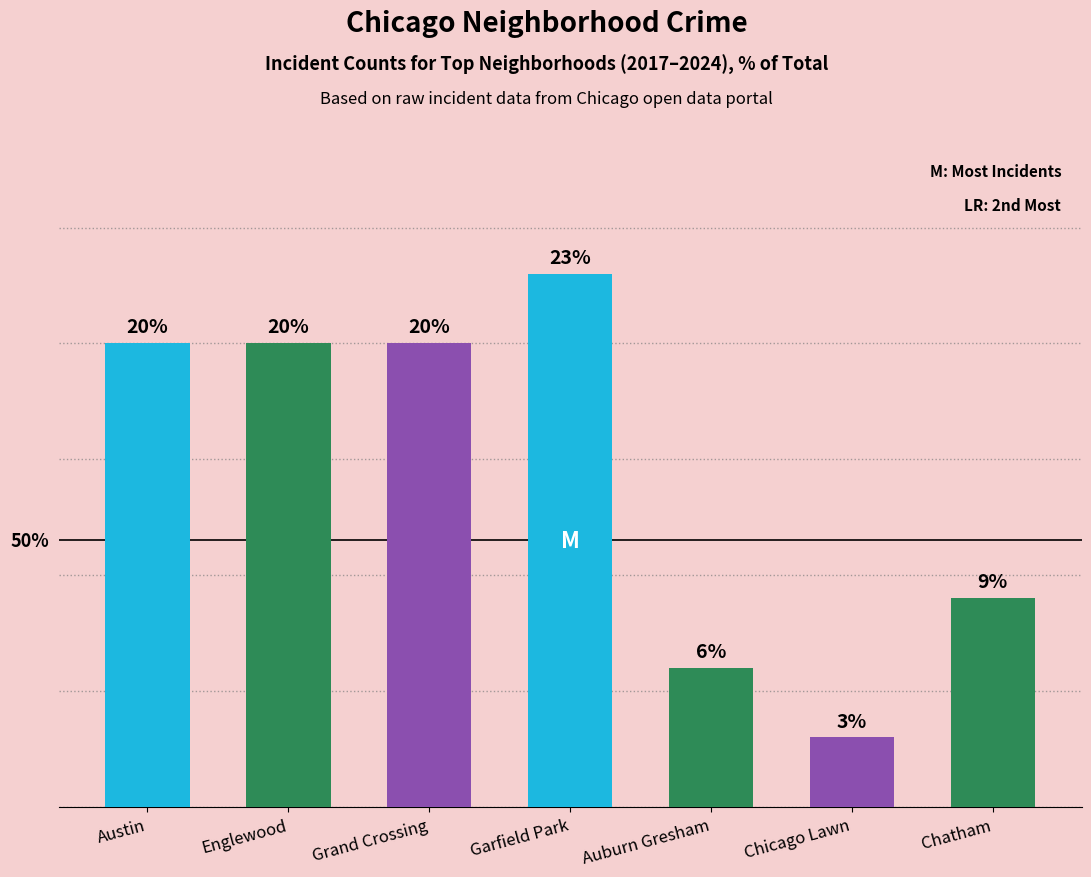

Between Auburn Gresham and Chicago Lawn, which is larger?

Auburn Gresham